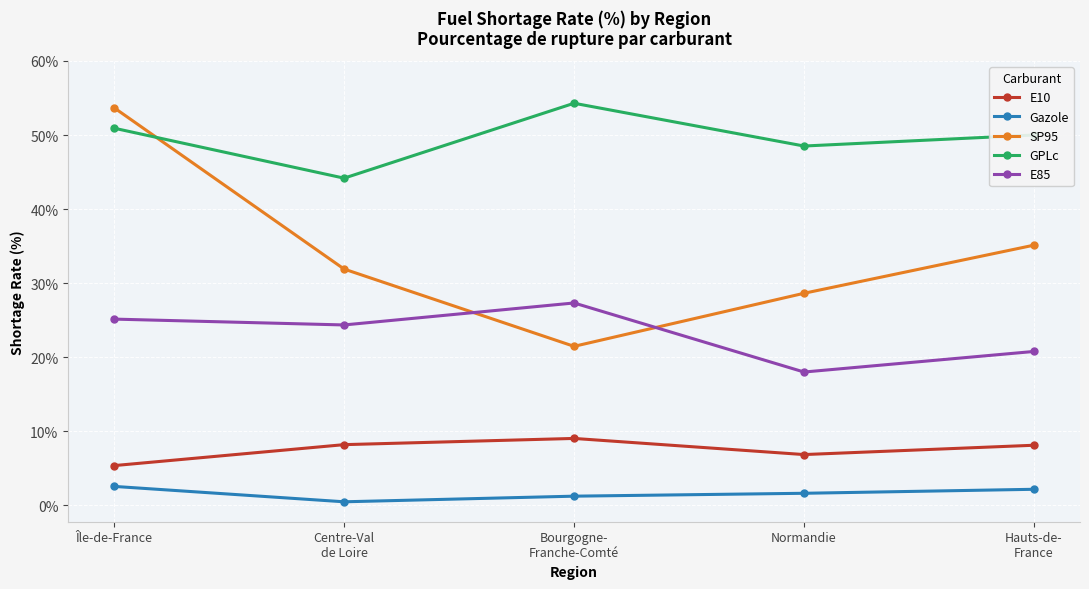

What is the difference between the E10 values at Centre-Val
de Loire and Île-de-France?

2.8